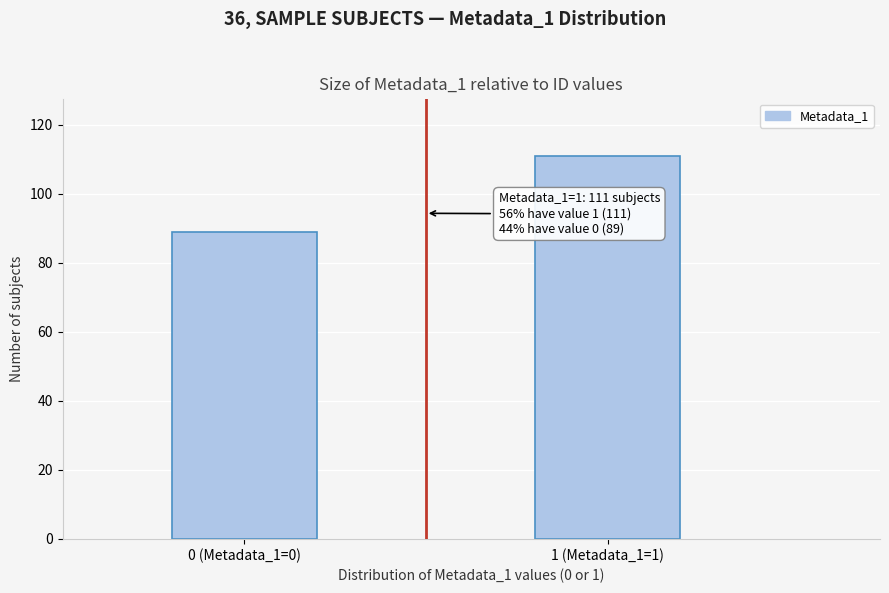

Reading right to left, transcribe all the data shown in this chart.

111	89